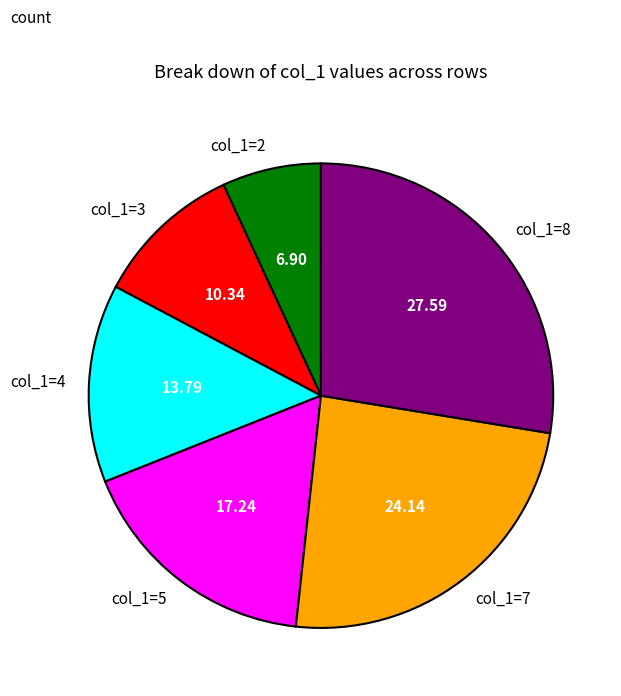

Which slice is the largest?

col_1=8